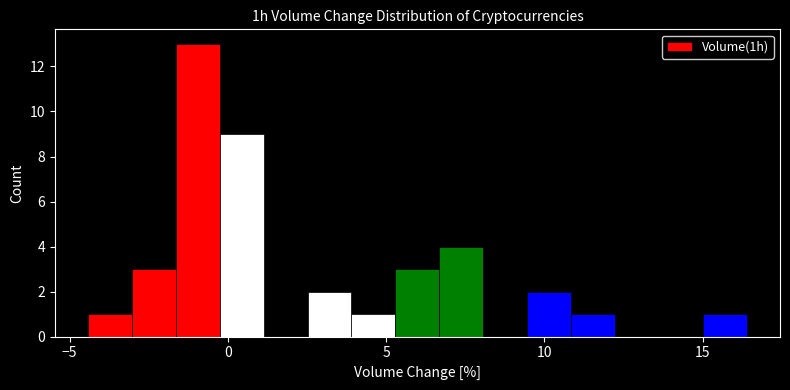

Read against the x-axis, roughly where is the centre of the tallest bar?

-1.0